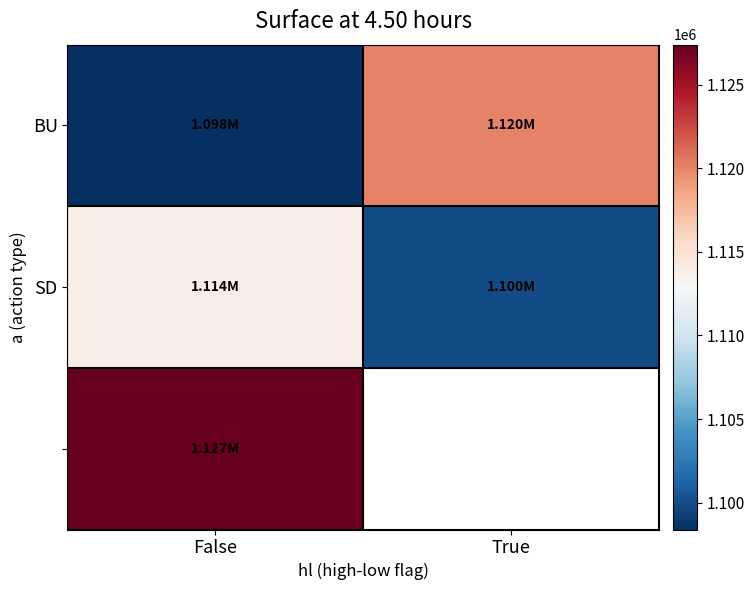

How many categories are shown in the chart?

2